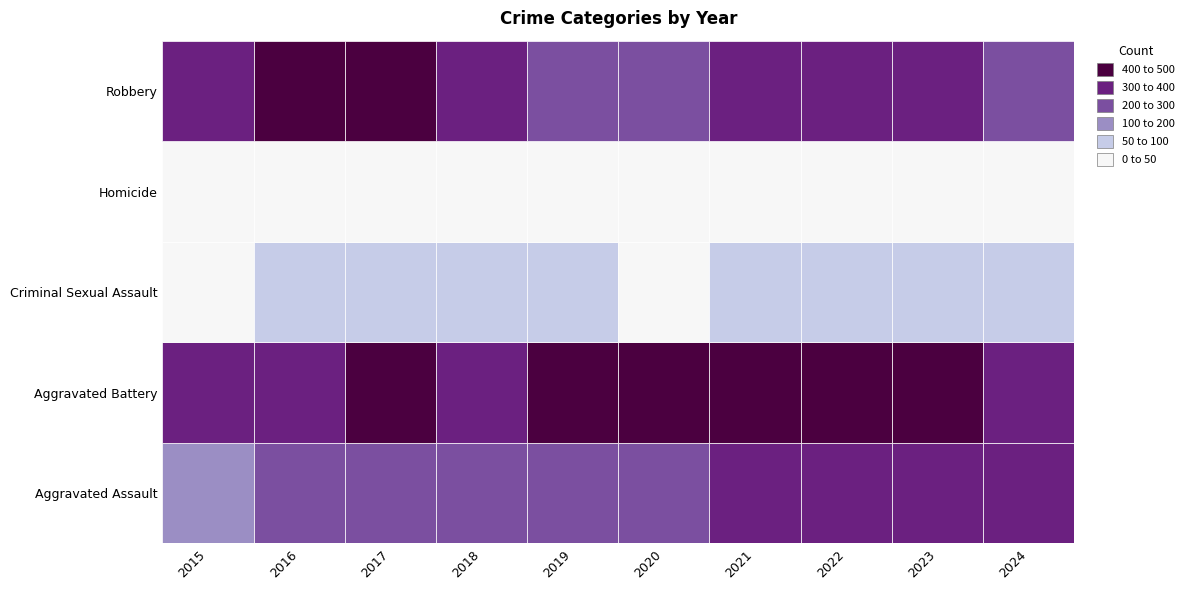

At how many categories does at least one series exceed 63?

10